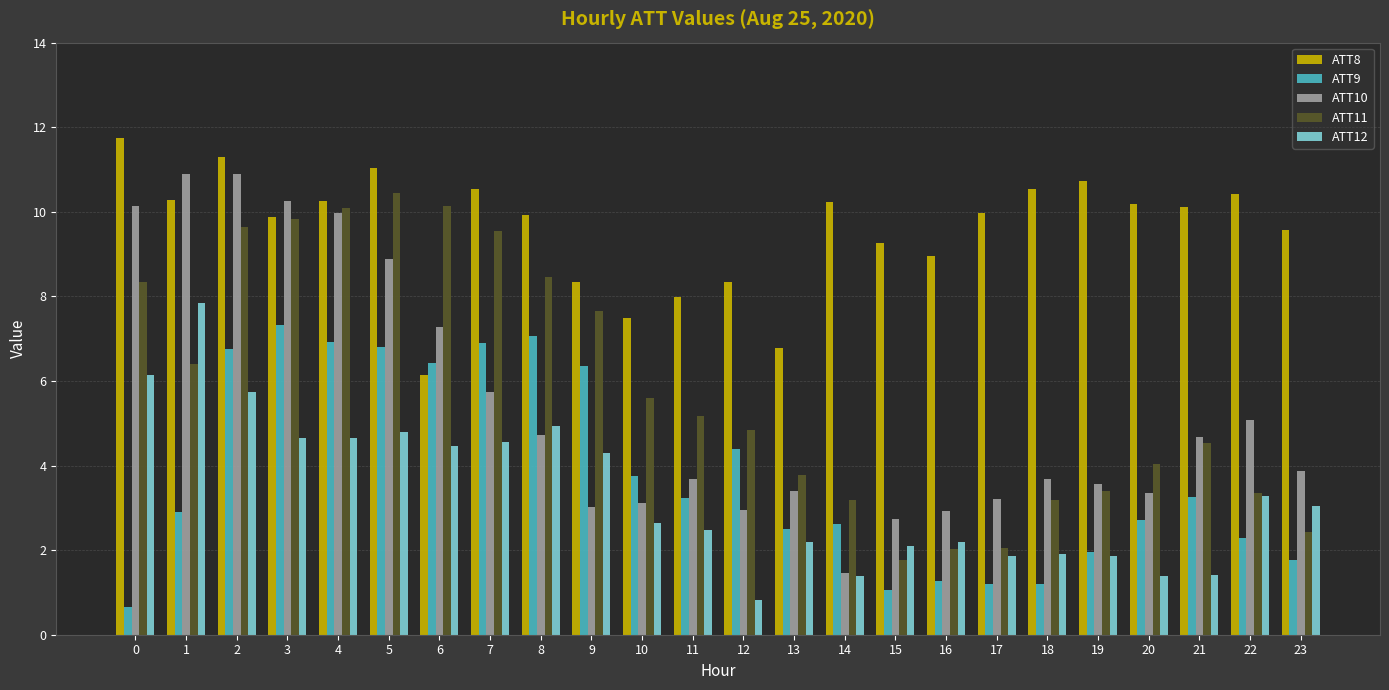

What is the difference between the second highest and second lowest values in the ATT11 series?

8.1